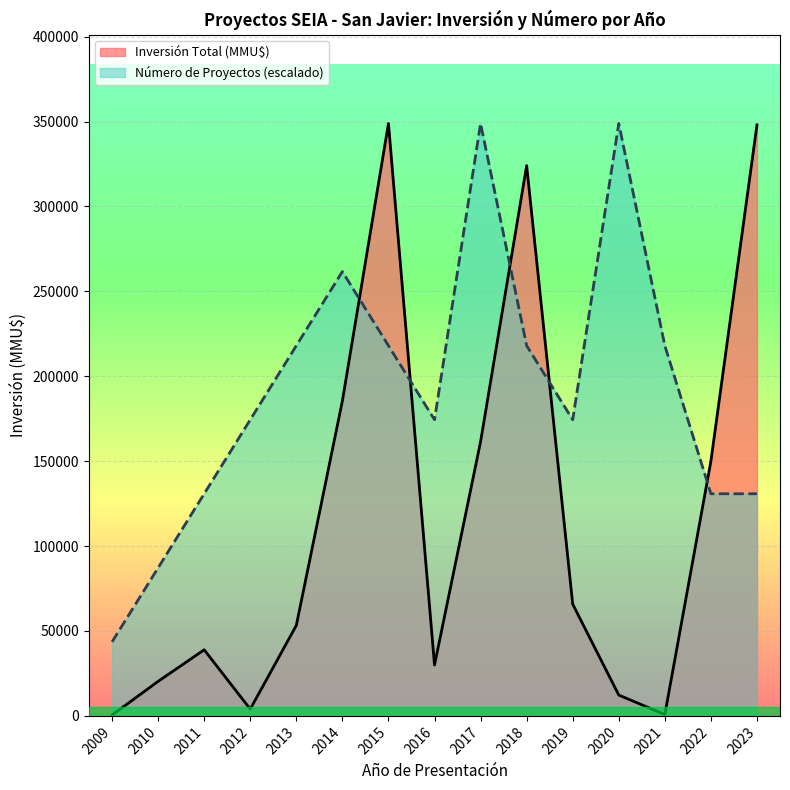

Count the number of values greater than 53291.

7